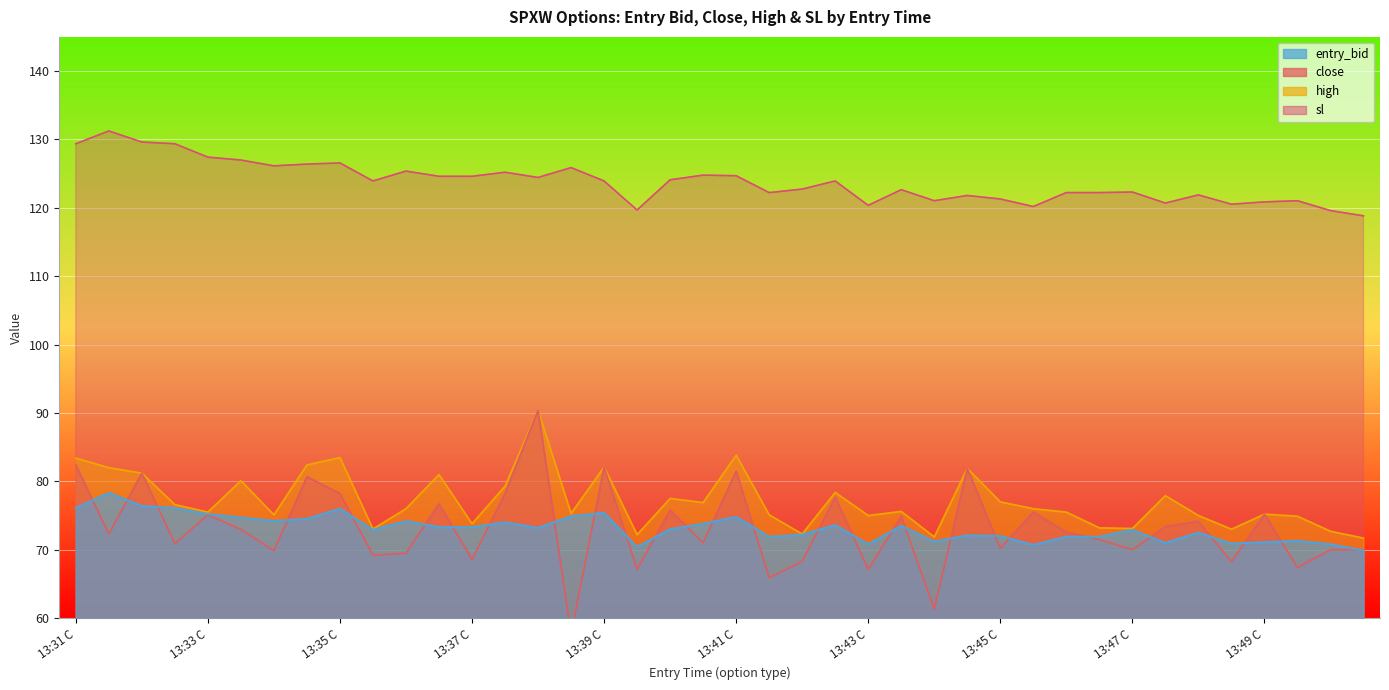

Which label corresponds to the smallest value in the chart?

13:38 P